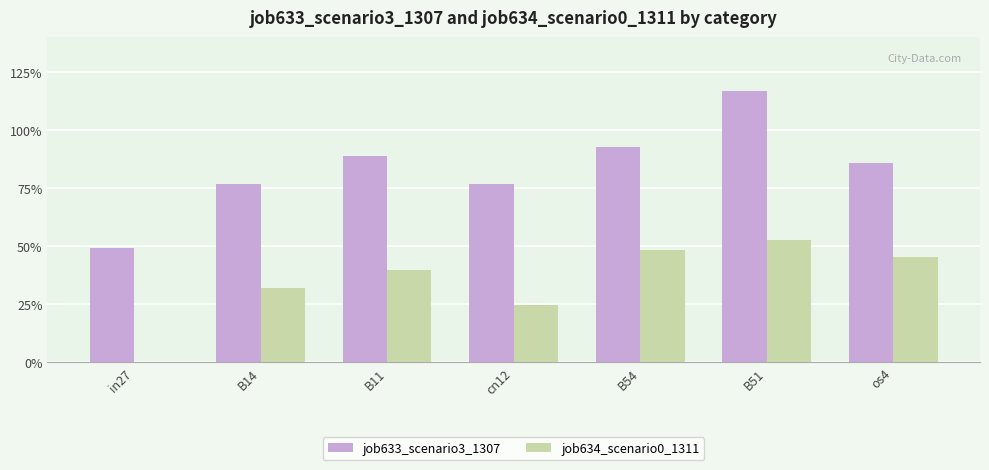

Is it true that job633_scenario3_1307 equals 0.8 at cn12?

True